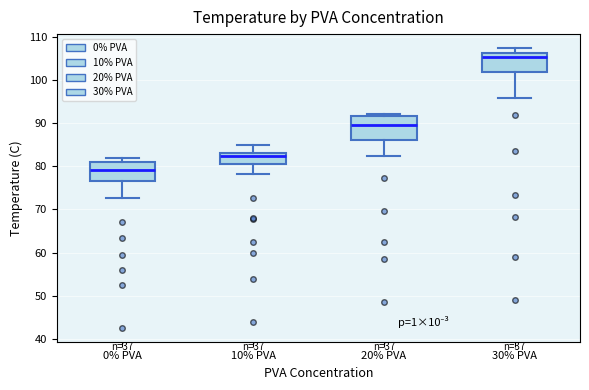

Where is the lower edge of the box for 0% PVA on the y-axis? The values are not printed on the chart, so give them approximately, as read against the axis.

77